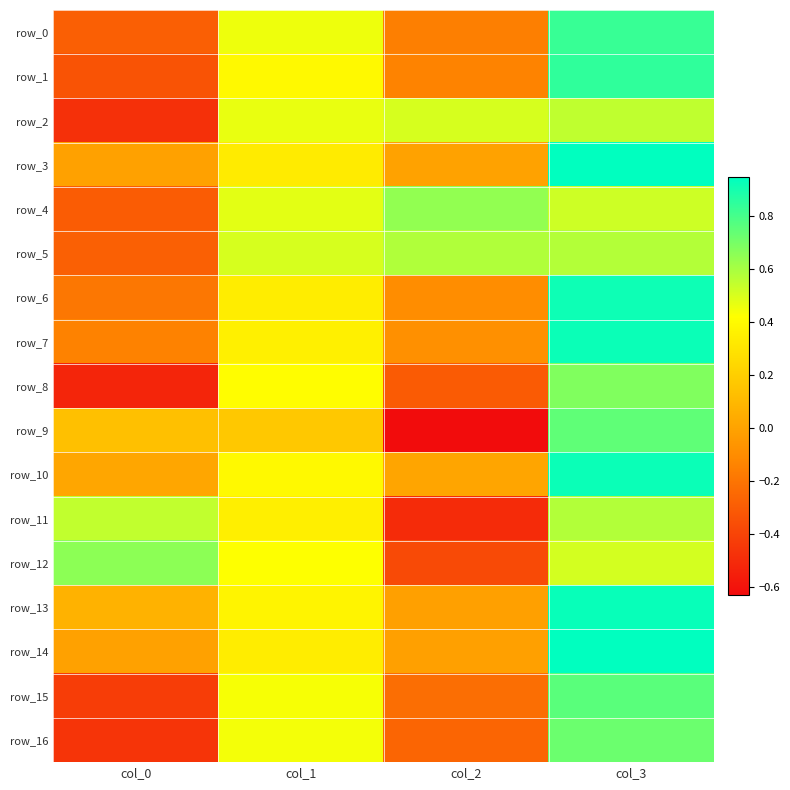

Which category has the lowest value across all series?

col_2